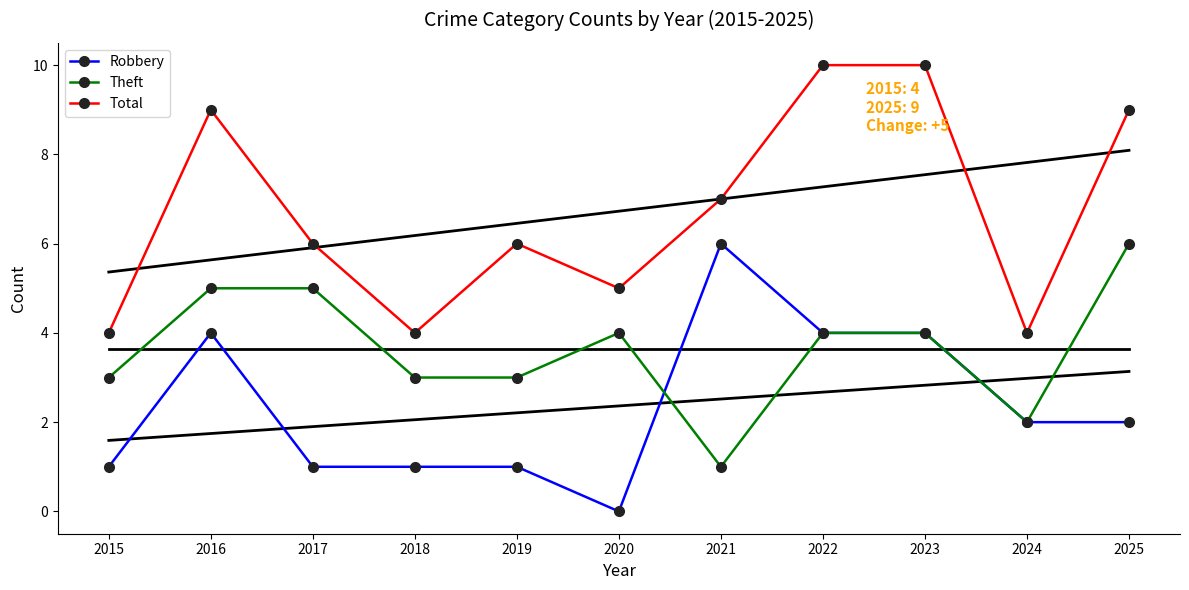

At which category is the sum across all series the highest?

2016